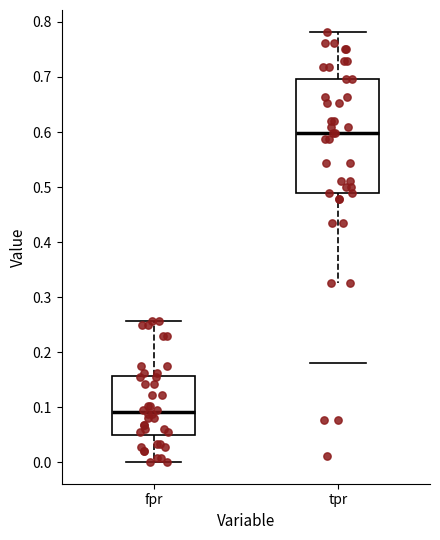

Which box is the tallest, from its lower edge to its upper edge?

tpr